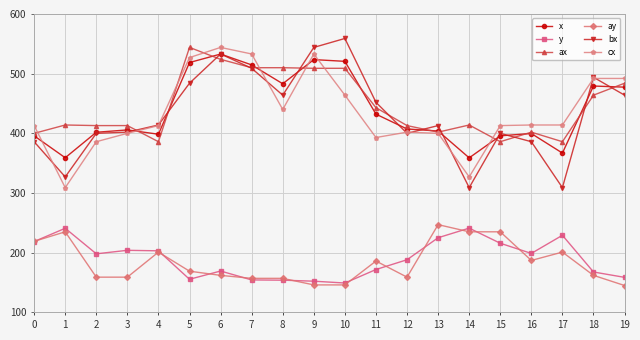

What is the sum of all ay values?

3667.0